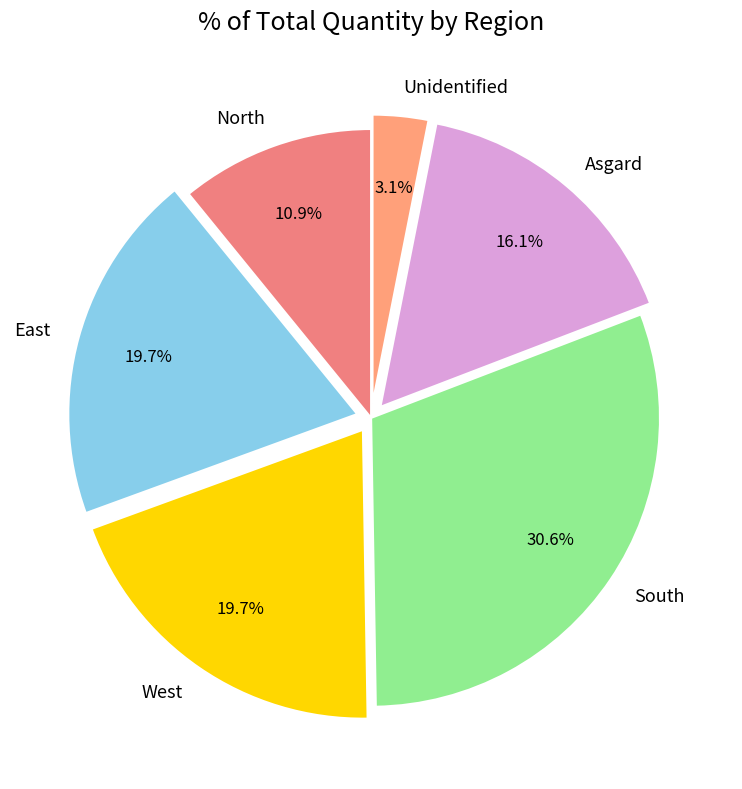

Combined, do North and West account for over 50%?

No